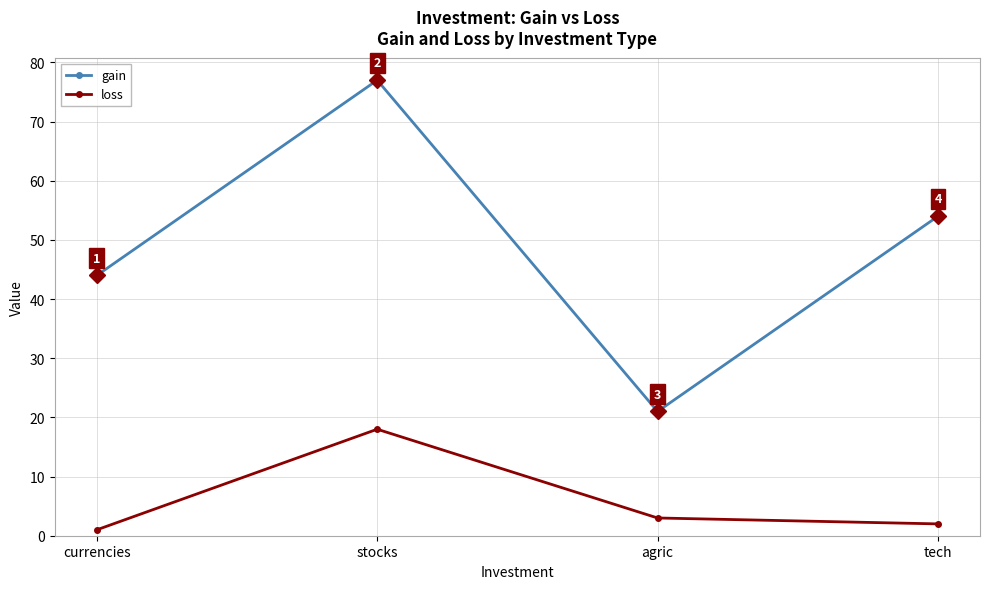

Does the chart have visible grid lines?

Yes